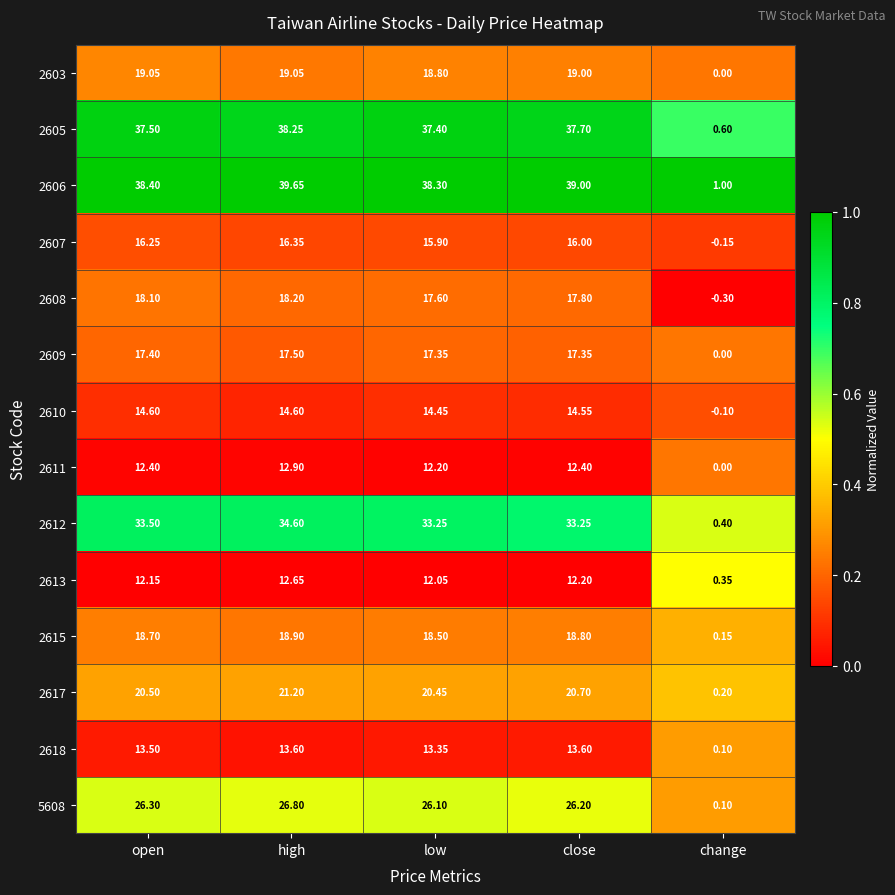

How many positive values does the 2608 series have?

4